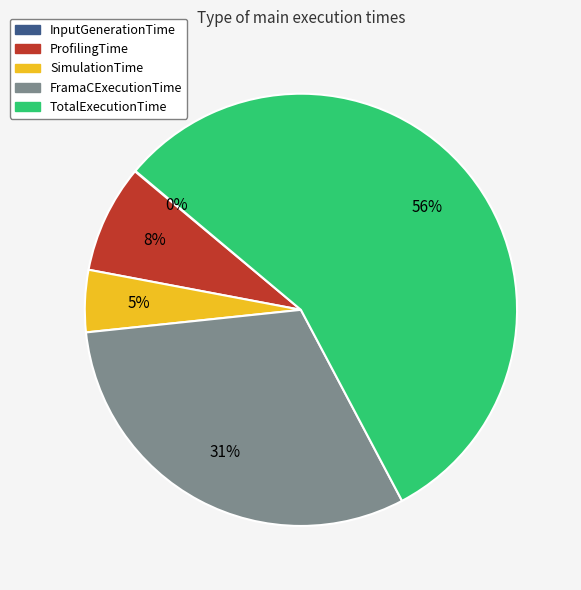

What is the ratio of the value at FramaCExecutionTime to the value at TotalExecutionTime?

0.6